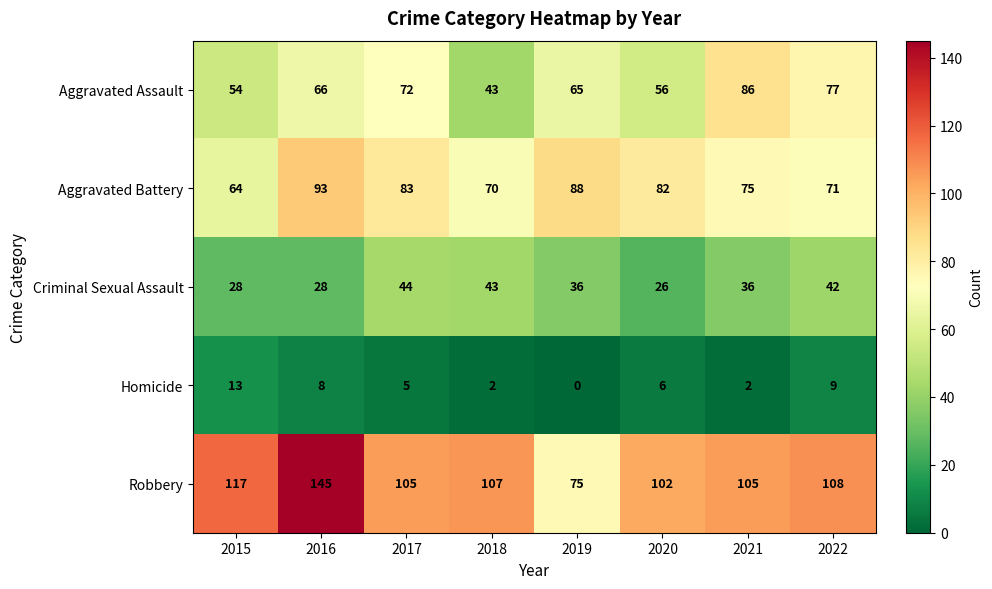

The value of Homicide at 2018 is 3. True or false?

False